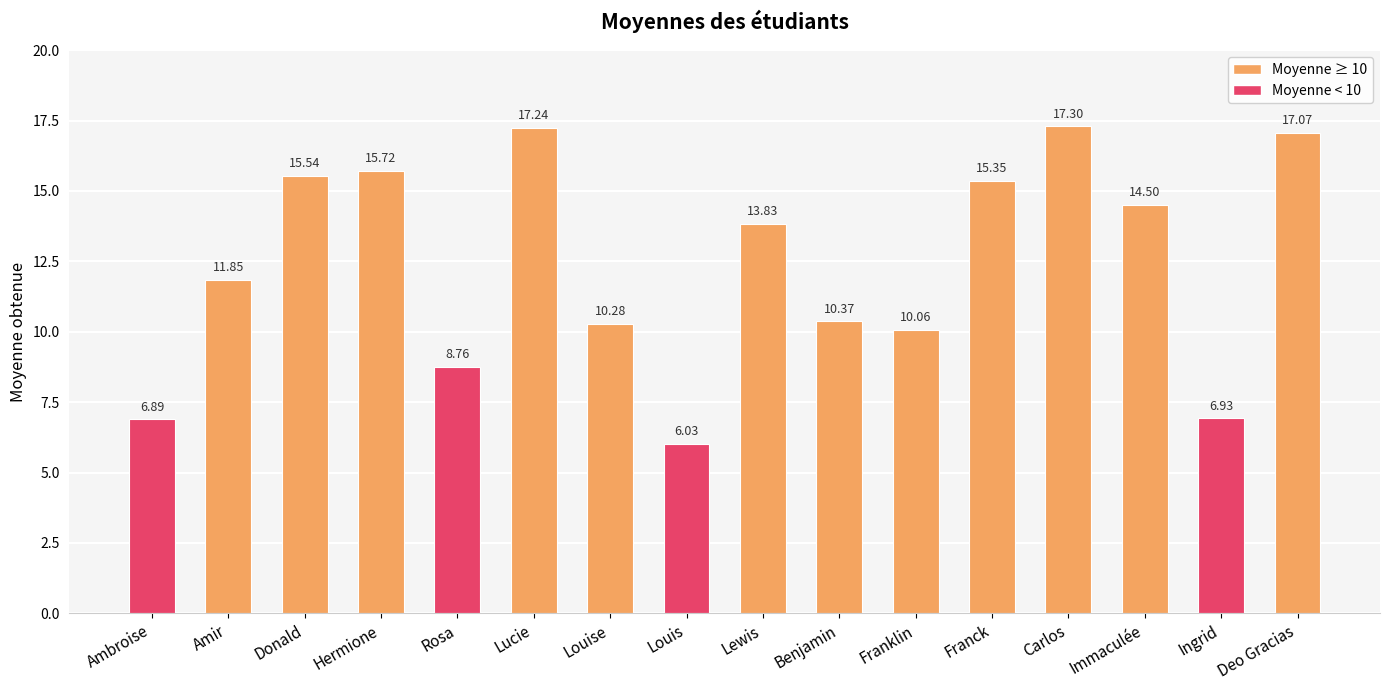

Where does the data first go above 13?

Donald